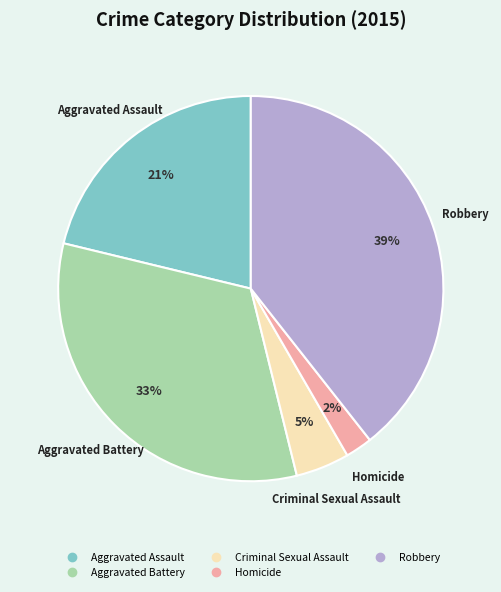

How many segments does this pie chart have?

5